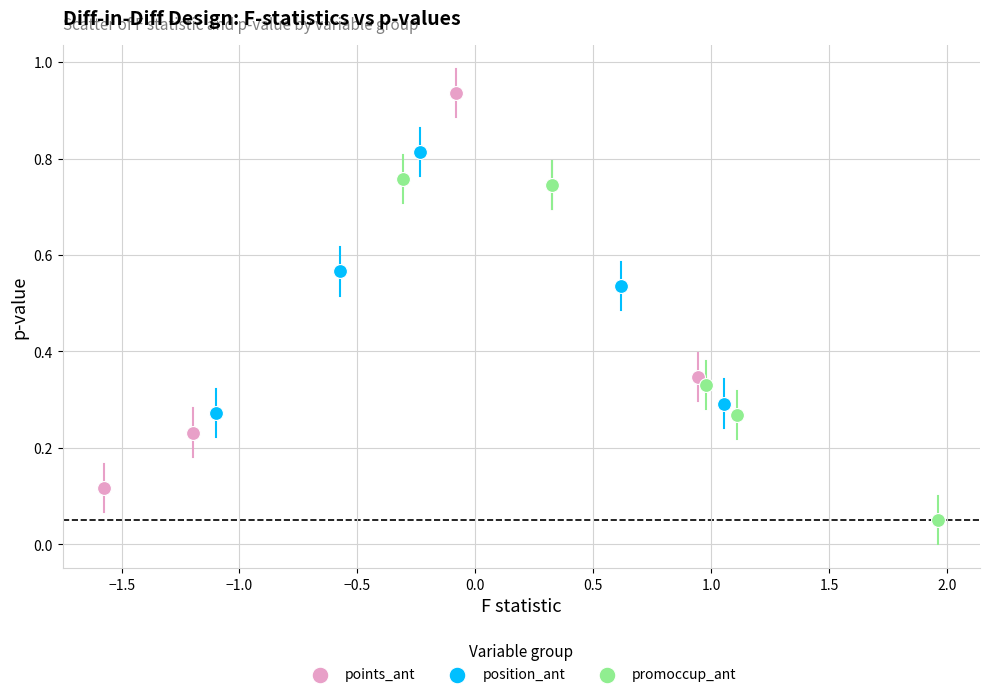

Which series reaches the maximum Y coordinate?

points_ant